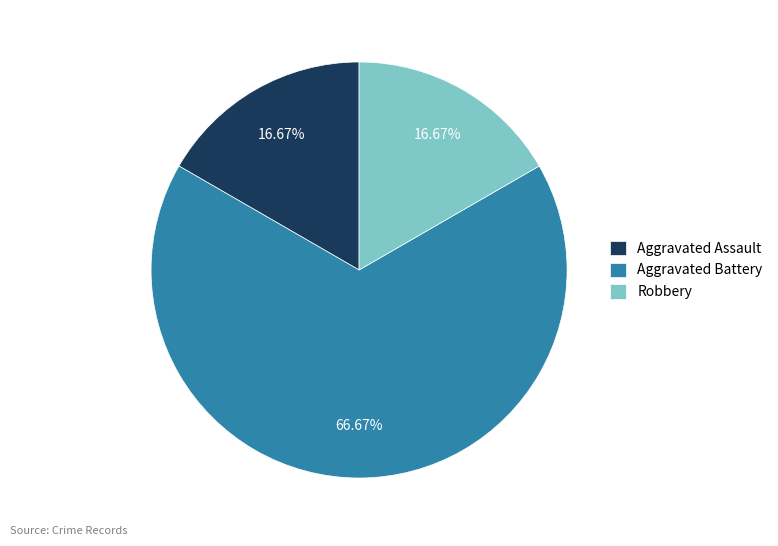

Approximately how many times larger is the value at Aggravated Battery compared to Aggravated Assault?

4.0